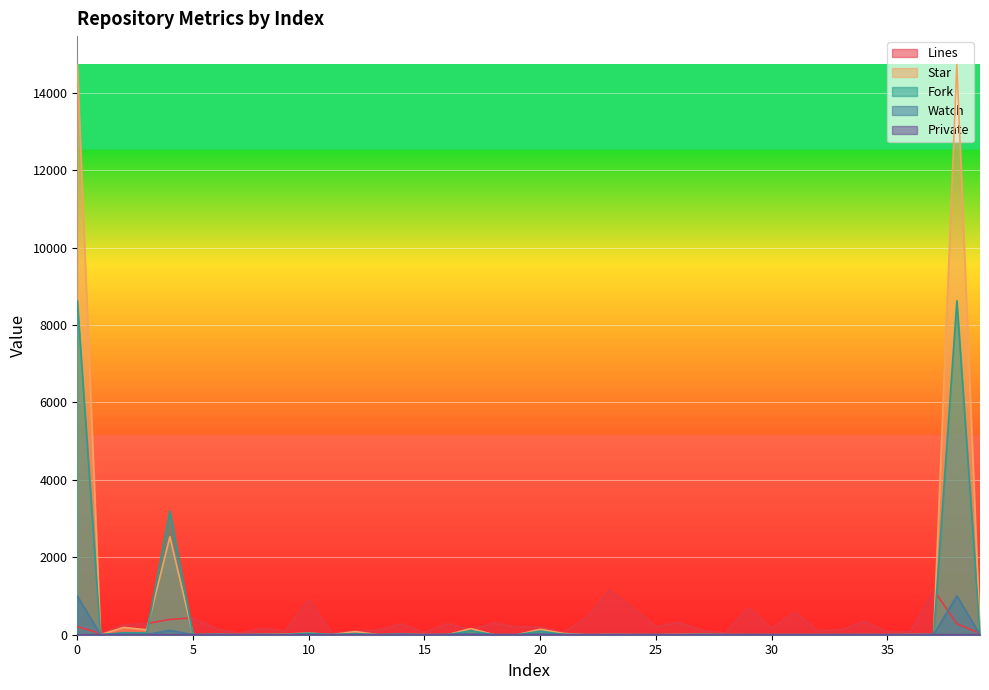

At which label is Lines closest to 594?

31